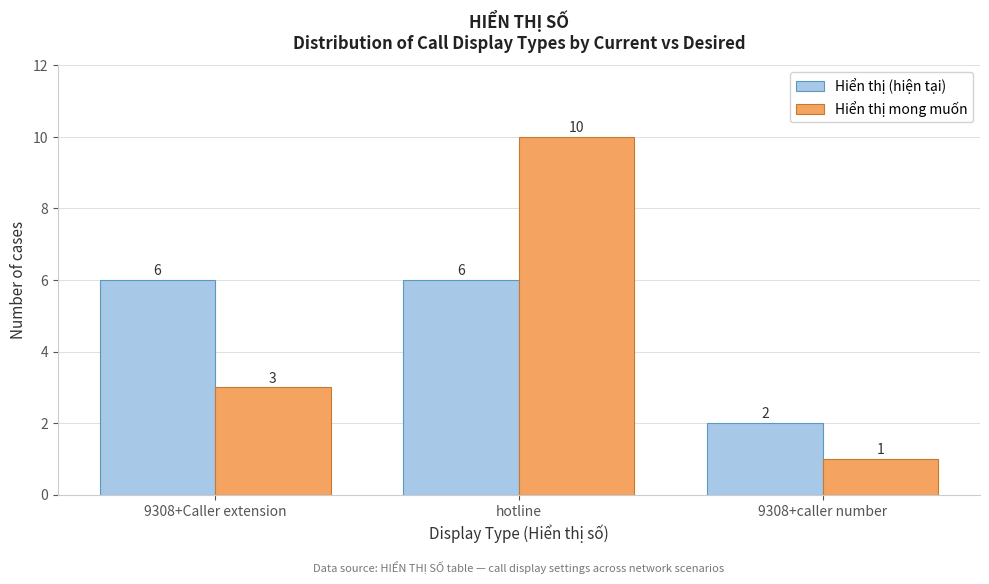

Reading right to left, transcribe all the data shown in this chart.

Hiển thị (hiện tại): 9308+caller number=2	hotline=6	9308+Caller extension=6
Hiển thị mong muốn: 9308+caller number=1	hotline=10	9308+Caller extension=3